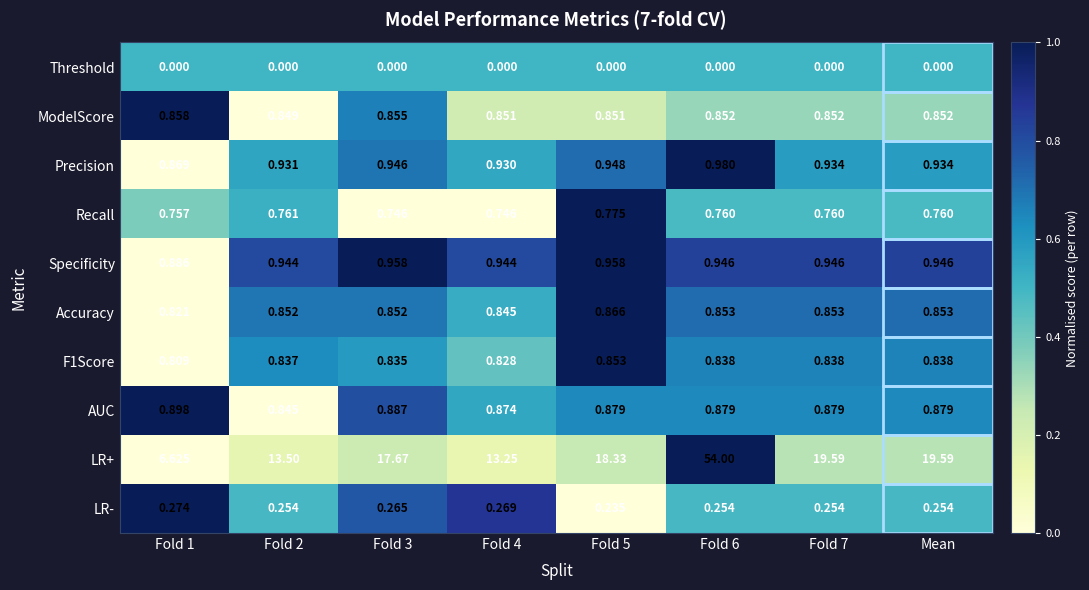

Is the value of LR+ at Fold 1 greater than the value of Threshold at Fold 1?

Yes